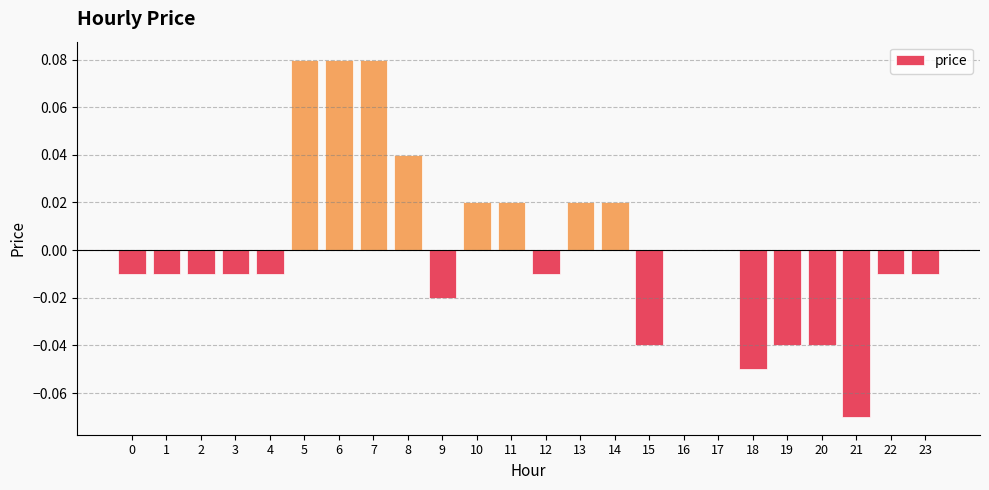

The value at 12 is -0.0. True or false?

True